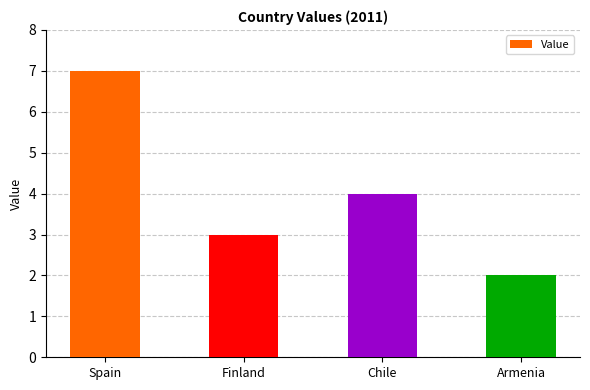

The chart shows a value of 3 at Finland. True or false?

True